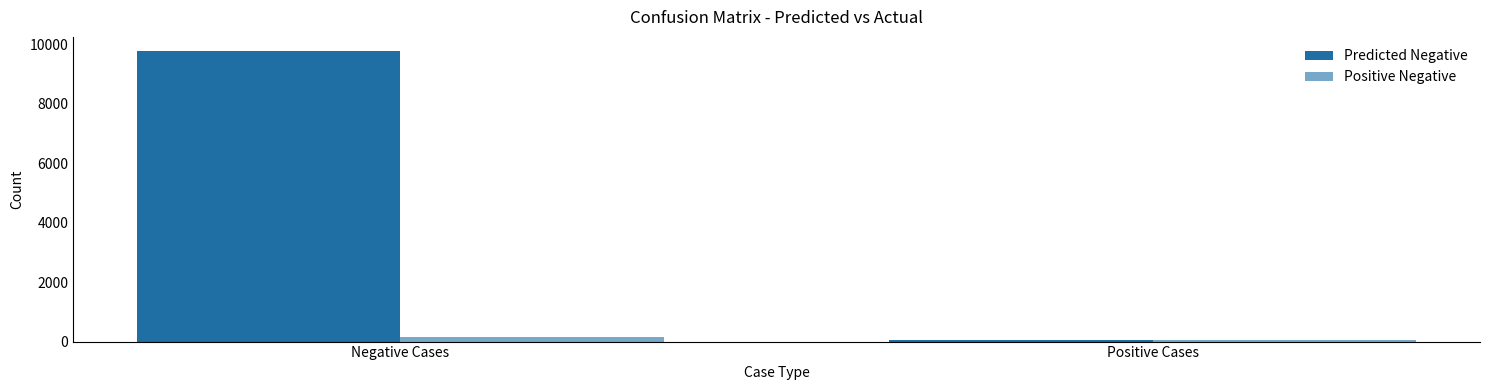

What is the sum of the Predicted Negative values at Positive Cases and Negative Cases?

9800